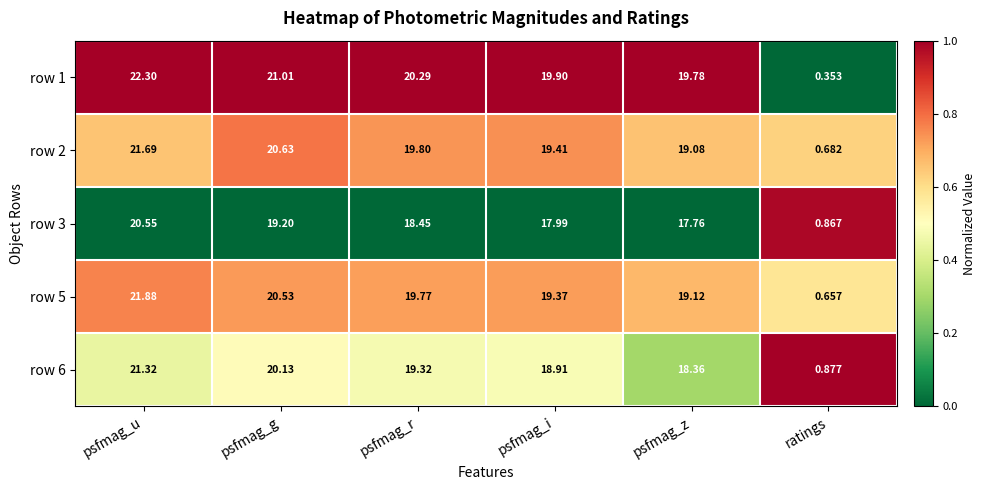

Is the value of row 5 at ratings greater than the value of row 3 at psfmag_i?

No